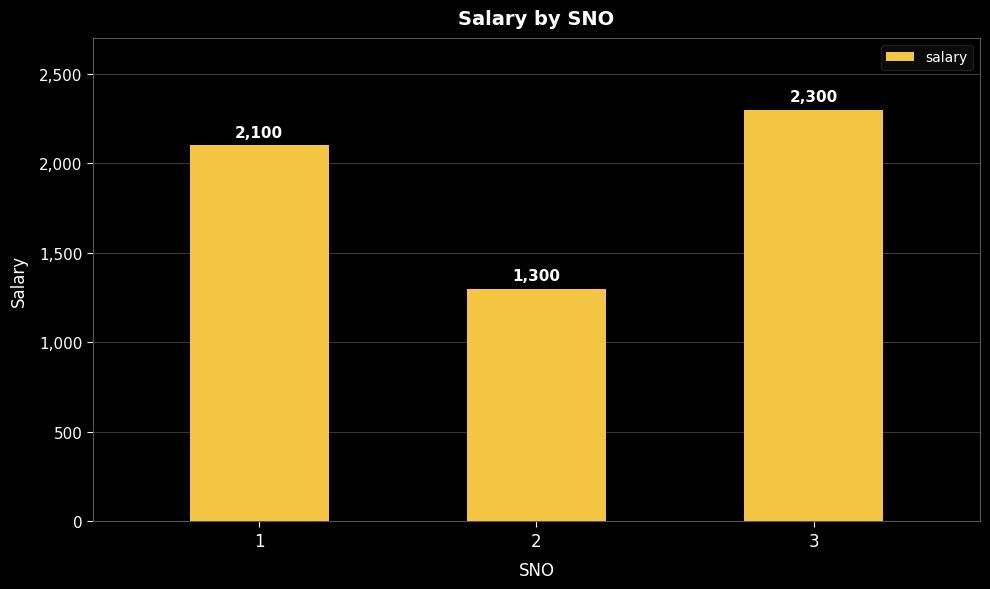

What is the greatest value displayed?

2300